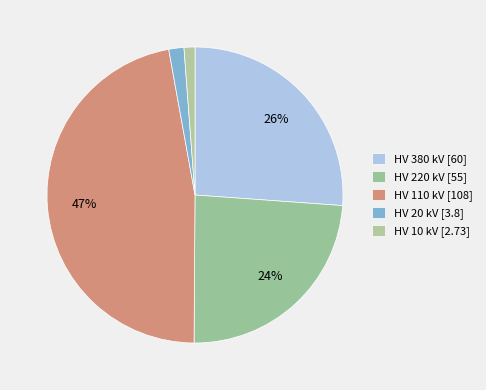

How many segments does this pie chart have?

5